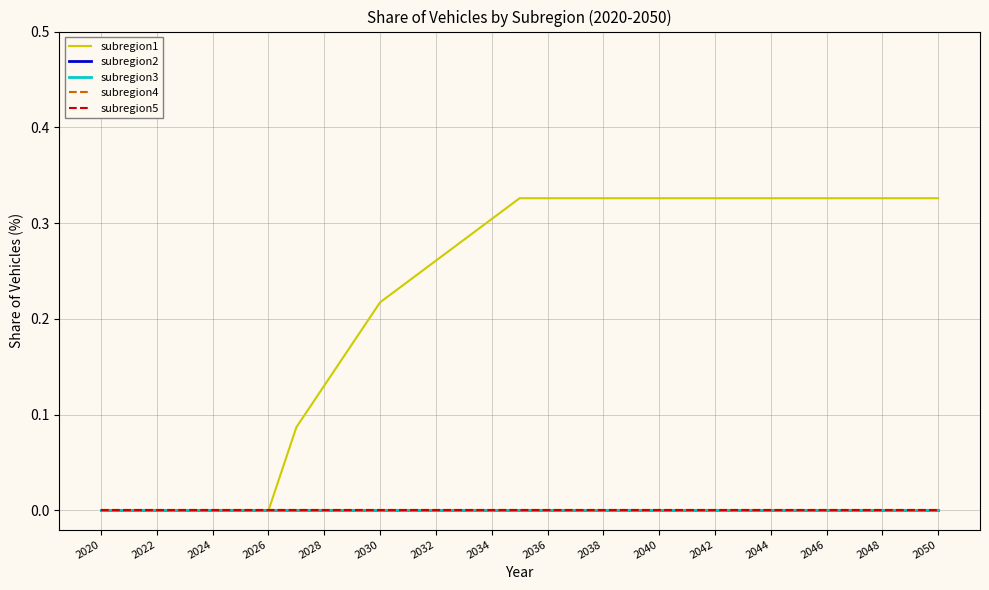

Which category has the highest value in the subregion3 series?

2020